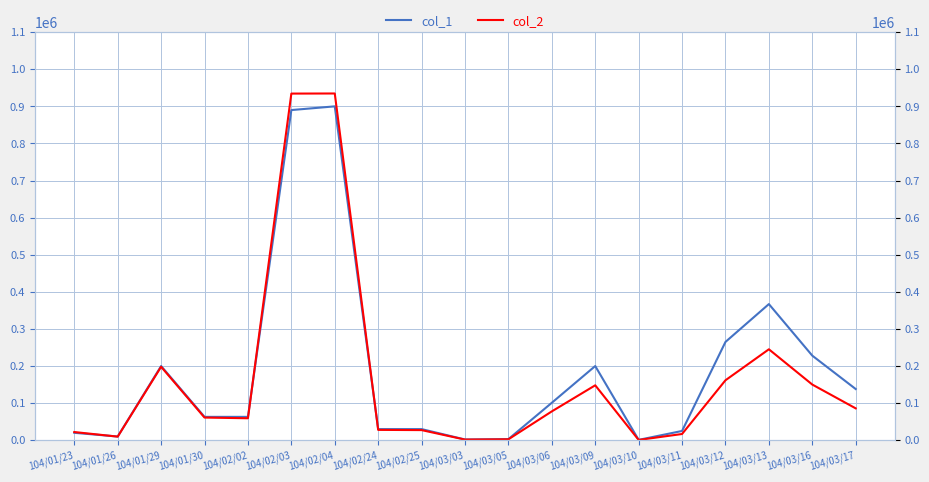

What is the label of the 16th point from the right?

104/01/30